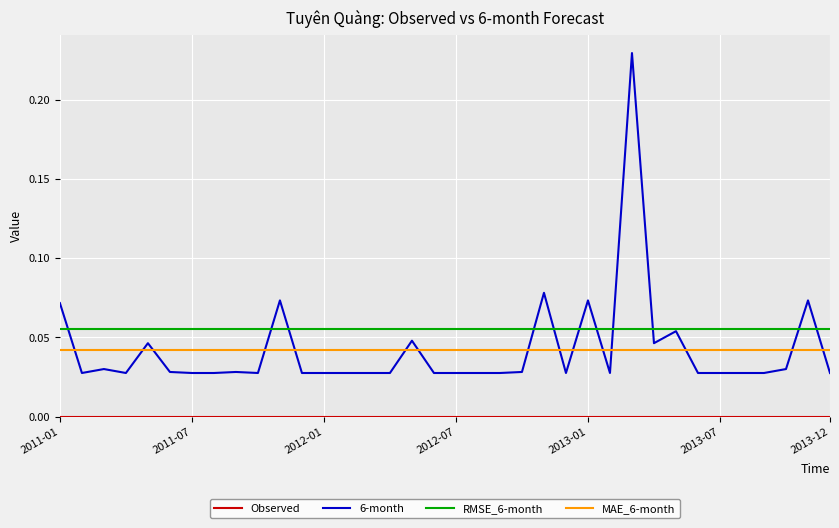

Which series has the largest range (max minus min)?

6-month